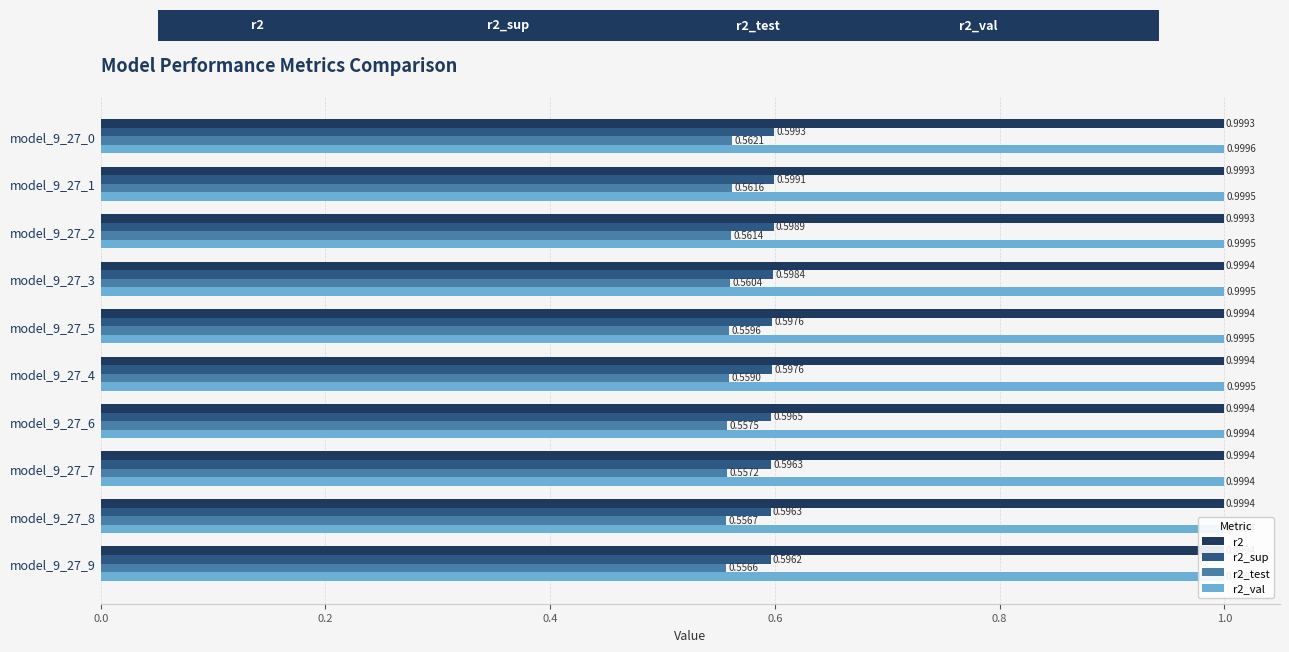

How many bars are there in total?

40